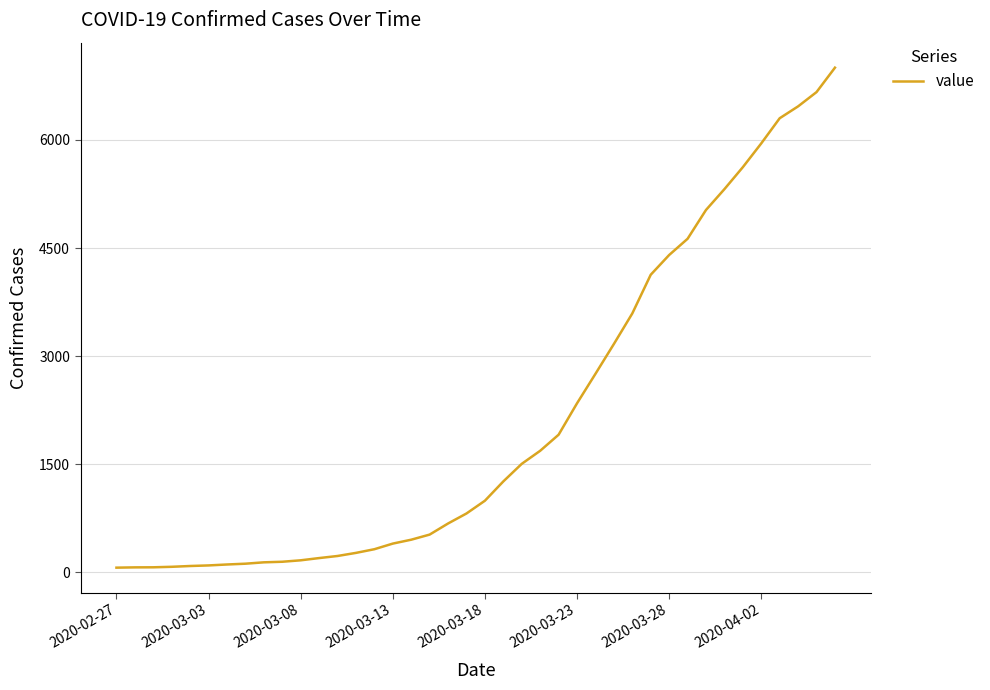

What is the difference between the maximum and minimum values?

6939